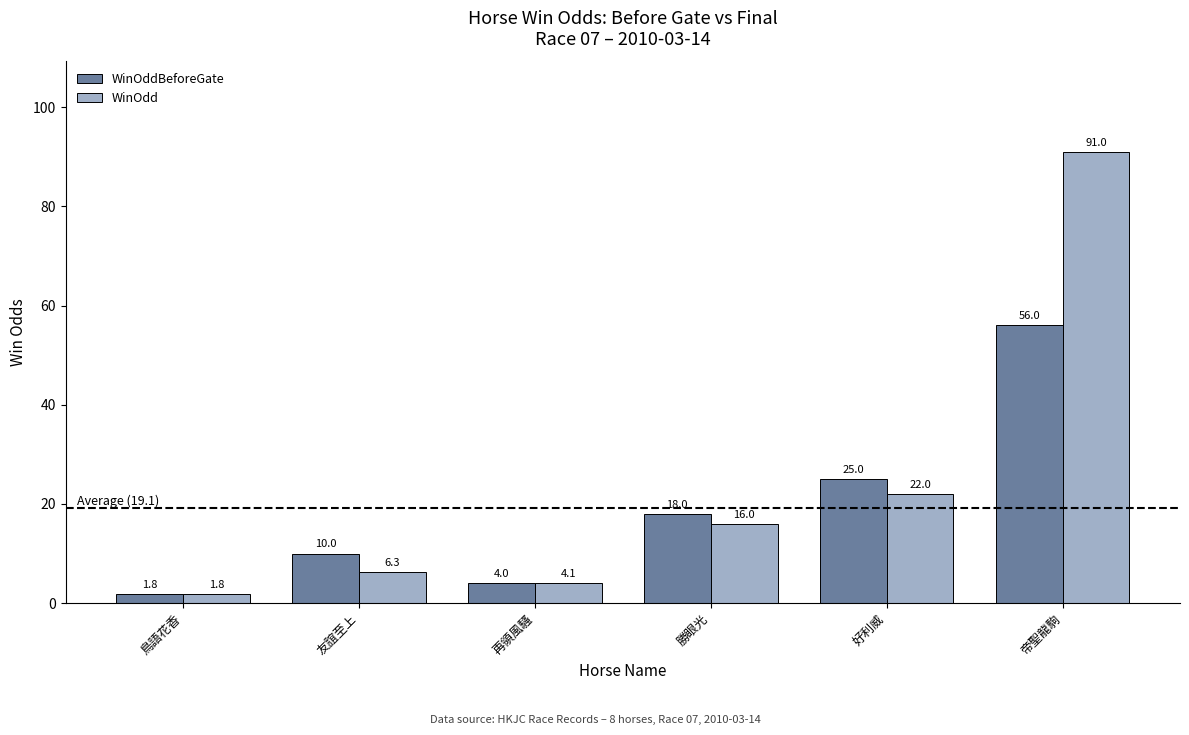

What is the sum of all WinOdd values?

141.2